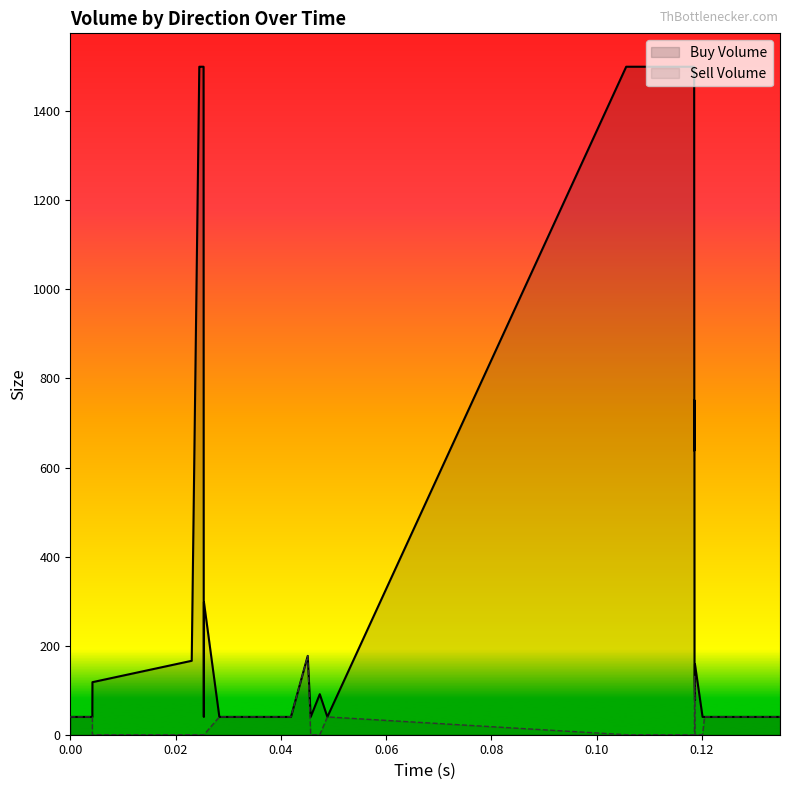

Is the value of Buy Volume at 20 greater than the value of Sell Volume at 26?

Yes